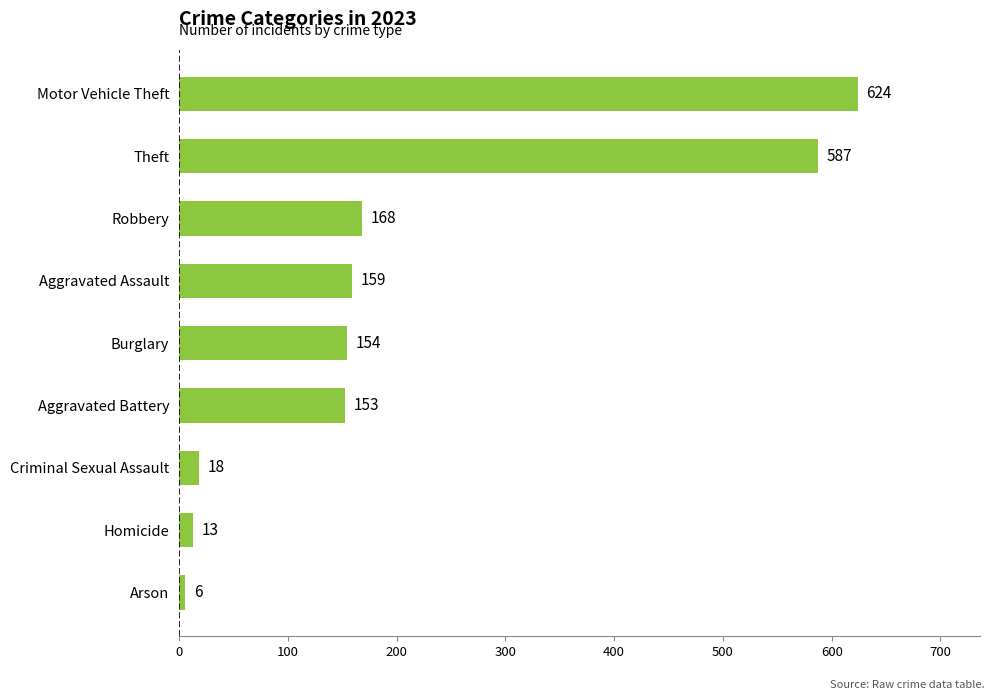

True or false: the data shows 153 at Aggravated Battery.

True